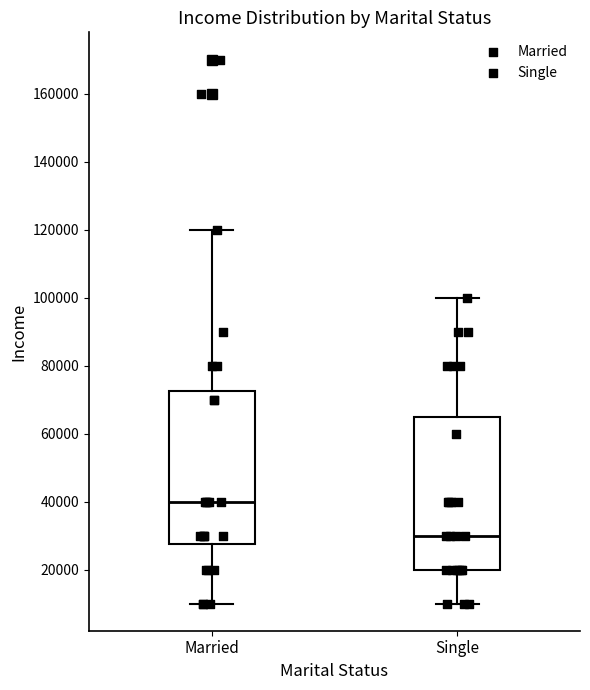

Reading left to right, transcribe this box plot: for each box, give where its median line is, the range the box spans, and where its two whiskers end, as read against the y-axis. The values are not printed on the chart, so give them approximately, as read against the axis.

Married: median 40000, box 28000 to 72000, whiskers 10000 to 120000
Single: median 30000, box 20000 to 66000, whiskers 10000 to 100000